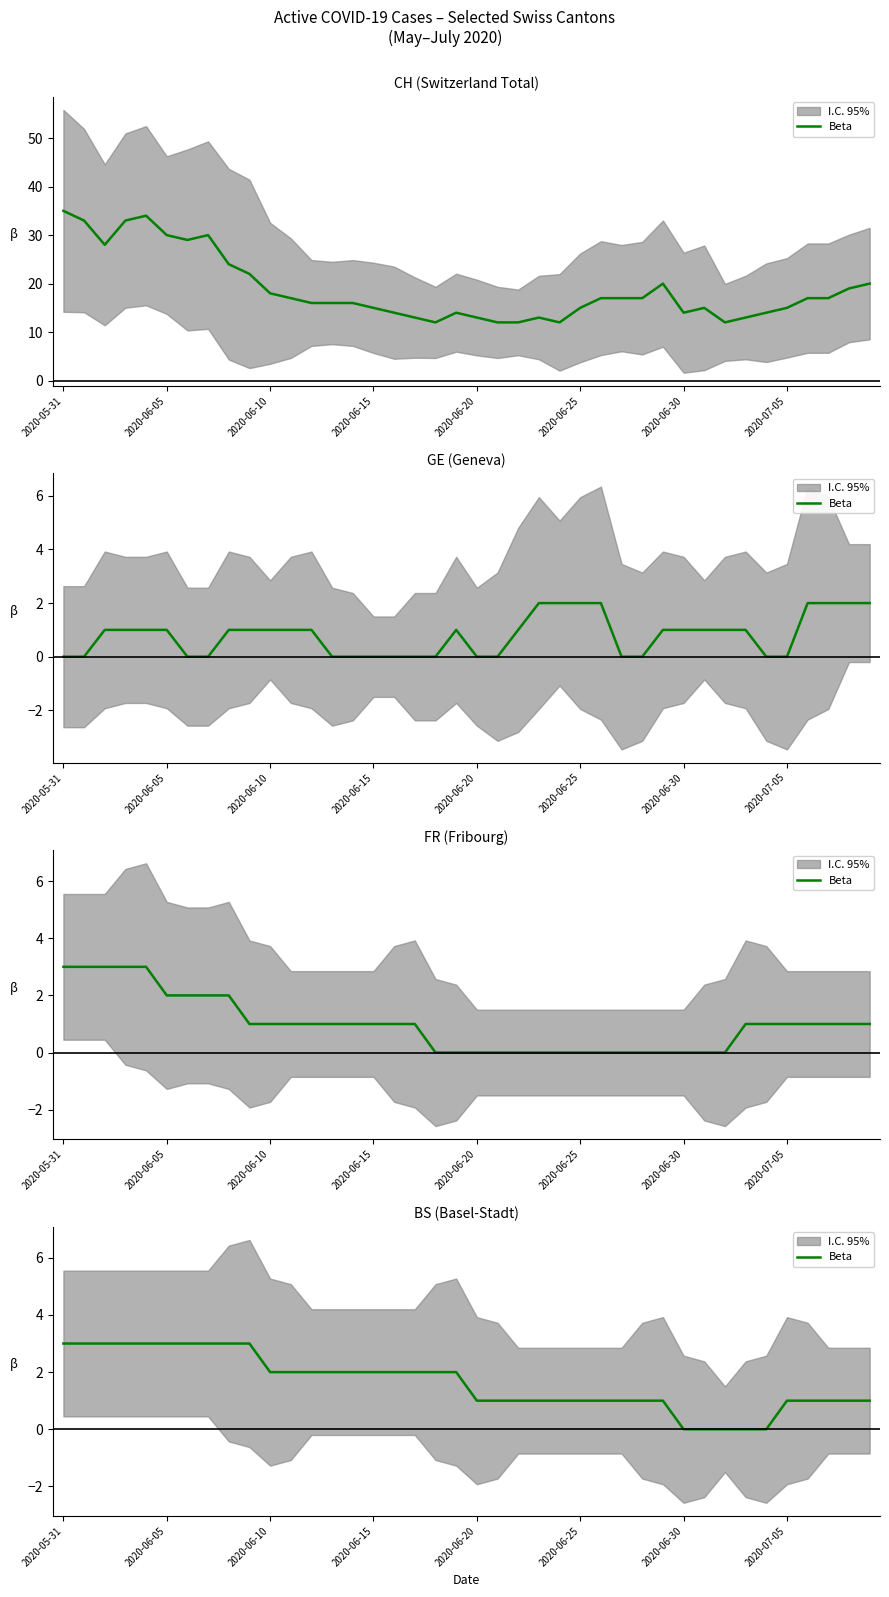

What is the difference between the values at 17 and 8?

1